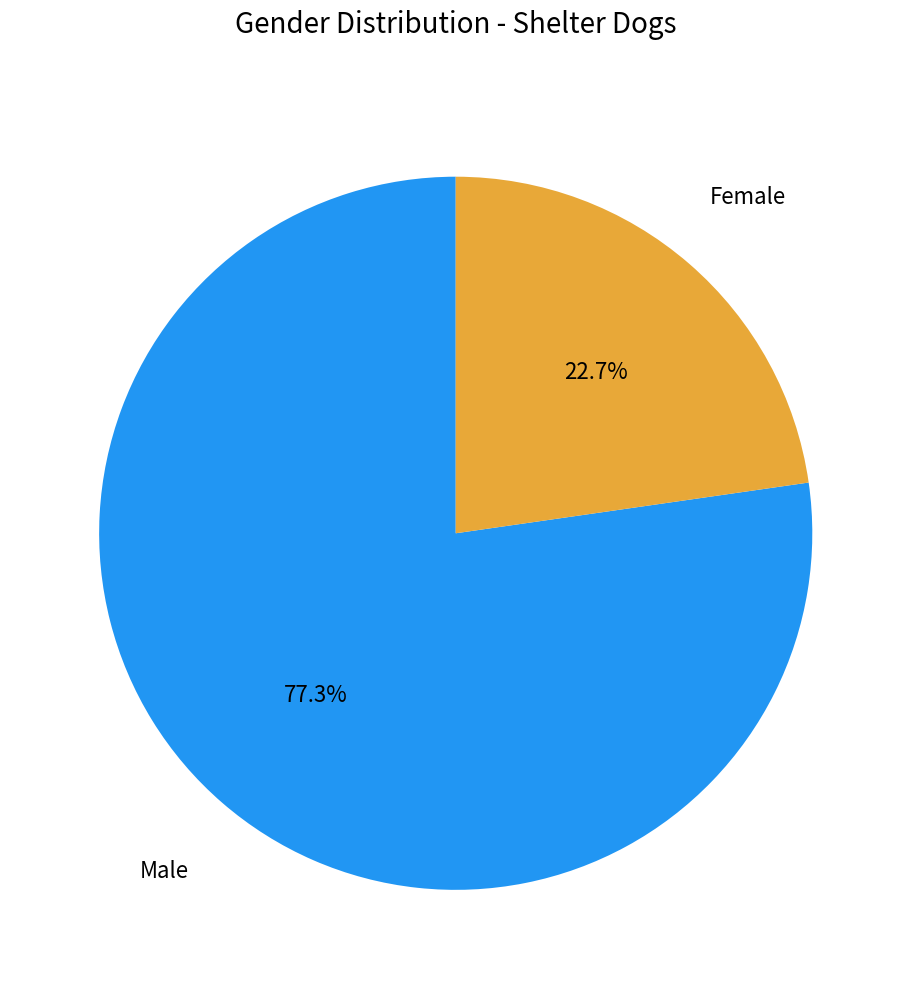

Does any single category account for the majority?

Yes